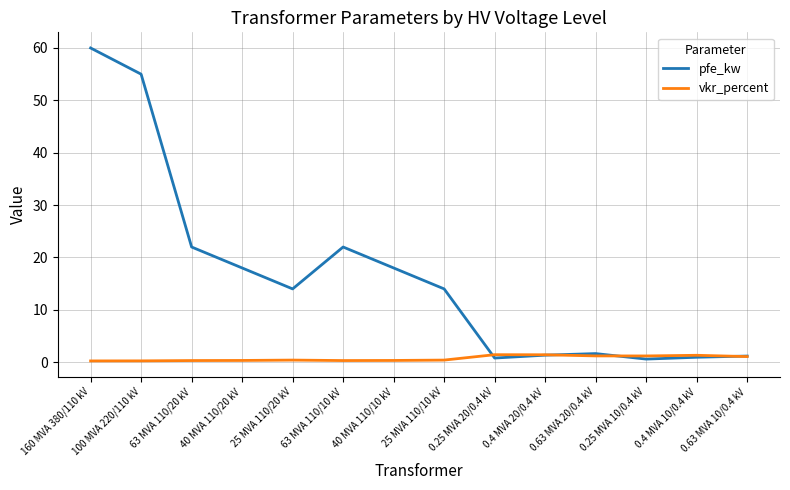

Rank the series by their average value, from highest to lowest.

pfe_kw, vkr_percent